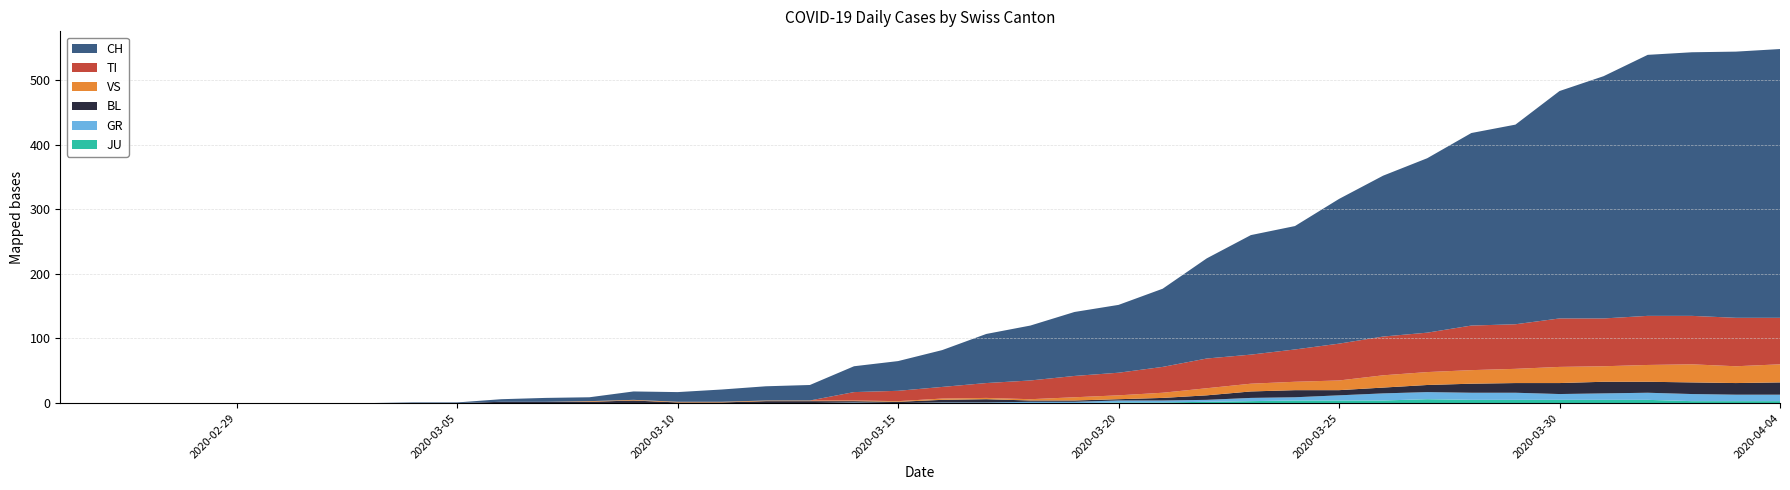

Reading right to left, transcribe all the data shown in this chart.

CH: 2020-04-04=416	2020-04-03=412	2020-04-02=408	2020-04-01=404	2020-03-31=375	2020-03-30=352	2020-03-29=309	2020-03-28=298	2020-03-27=270	2020-03-26=249	2020-03-25=224	2020-03-24=191	2020-03-23=185	2020-03-22=155	2020-03-21=121	2020-03-20=105	2020-03-19=99	2020-03-18=85	2020-03-17=76	2020-03-16=57	2020-03-15=46	2020-03-14=40	2020-03-13=24	2020-03-12=22	2020-03-11=19	2020-03-10=15	2020-03-09=13	2020-03-08=6	2020-03-07=6	2020-03-06=4	2020-03-05=1	2020-03-04=1	2020-03-03=0	2020-03-02=0	2020-03-01=0	2020-02-29=0	2020-02-28=0	2020-02-27=0	2020-02-26=0	2020-02-25=0
GR: 2020-04-04=10	2020-04-03=10	2020-04-02=11	2020-04-01=11	2020-03-31=10	2020-03-30=9	2020-03-29=11	2020-03-28=11	2020-03-27=11	2020-03-26=11	2020-03-25=8	2020-03-24=5	2020-03-23=5	2020-03-22=3	2020-03-21=3	2020-03-20=3	2020-03-19=2	2020-03-18=2	2020-03-17=1	2020-03-16=1	2020-03-15=0	2020-03-14=1	2020-03-13=0	2020-03-12=0	2020-03-11=0	2020-03-10=0	2020-03-09=0	2020-03-08=0	2020-03-07=0	2020-03-06=0	2020-03-05=0	2020-03-04=0	2020-03-03=0	2020-03-02=0	2020-03-01=0	2020-02-29=0	2020-02-28=0	2020-02-27=0	2020-02-26=0	2020-02-25=0
JU: 2020-04-04=3	2020-04-03=3	2020-04-02=3	2020-04-01=5	2020-03-31=5	2020-03-30=5	2020-03-29=5	2020-03-28=5	2020-03-27=6	2020-03-26=4	2020-03-25=4	2020-03-24=4	2020-03-23=3	2020-03-22=2	2020-03-21=1	2020-03-20=1	2020-03-19=0	2020-03-18=0	2020-03-17=0	2020-03-16=0	2020-03-15=0	2020-03-14=0	2020-03-13=0	2020-03-12=0	2020-03-11=0	2020-03-10=0	2020-03-09=0	2020-03-08=0	2020-03-07=0	2020-03-06=0	2020-03-05=0	2020-03-04=0	2020-03-03=0	2020-03-02=0	2020-03-01=0	2020-02-29=0	2020-02-28=0	2020-02-27=0	2020-02-26=0	2020-02-25=0
VS: 2020-04-04=28	2020-04-03=26	2020-04-02=28	2020-04-01=26	2020-03-31=24	2020-03-30=25	2020-03-29=22	2020-03-28=21	2020-03-27=20	2020-03-26=19	2020-03-25=15	2020-03-24=13	2020-03-23=12	2020-03-22=11	2020-03-21=8	2020-03-20=6	2020-03-19=5	2020-03-18=2	2020-03-17=2	2020-03-16=2	2020-03-15=1	2020-03-14=1	2020-03-13=1	2020-03-12=1	2020-03-11=1	2020-03-10=1	2020-03-09=1	2020-03-08=1	2020-03-07=0	2020-03-06=0	2020-03-05=0	2020-03-04=0	2020-03-03=0	2020-03-02=0	2020-03-01=0	2020-02-29=0	2020-02-28=0	2020-02-27=0	2020-02-26=0	2020-02-25=0
BL: 2020-04-04=19	2020-04-03=18	2020-04-02=18	2020-04-01=17	2020-03-31=18	2020-03-30=17	2020-03-29=15	2020-03-28=14	2020-03-27=11	2020-03-26=9	2020-03-25=8	2020-03-24=11	2020-03-23=10	2020-03-22=7	2020-03-21=4	2020-03-20=2	2020-03-19=2	2020-03-18=2	2020-03-17=5	2020-03-16=4	2020-03-15=2	2020-03-14=2	2020-03-13=3	2020-03-12=3	2020-03-11=1	2020-03-10=1	2020-03-09=4	2020-03-08=2	2020-03-07=2	2020-03-06=2	2020-03-05=0	2020-03-04=0	2020-03-03=0	2020-03-02=0	2020-03-01=0	2020-02-29=0	2020-02-28=0	2020-02-27=0	2020-02-26=0	2020-02-25=0
TI: 2020-04-04=72	2020-04-03=75	2020-04-02=75	2020-04-01=76	2020-03-31=74	2020-03-30=75	2020-03-29=69	2020-03-28=69	2020-03-27=61	2020-03-26=60	2020-03-25=57	2020-03-24=50	2020-03-23=45	2020-03-22=46	2020-03-21=40	2020-03-20=35	2020-03-19=33	2020-03-18=29	2020-03-17=23	2020-03-16=18	2020-03-15=16	2020-03-14=13	2020-03-13=0	2020-03-12=0	2020-03-11=0	2020-03-10=0	2020-03-09=0	2020-03-08=0	2020-03-07=0	2020-03-06=0	2020-03-05=0	2020-03-04=0	2020-03-03=0	2020-03-02=0	2020-03-01=0	2020-02-29=0	2020-02-28=0	2020-02-27=0	2020-02-26=0	2020-02-25=0